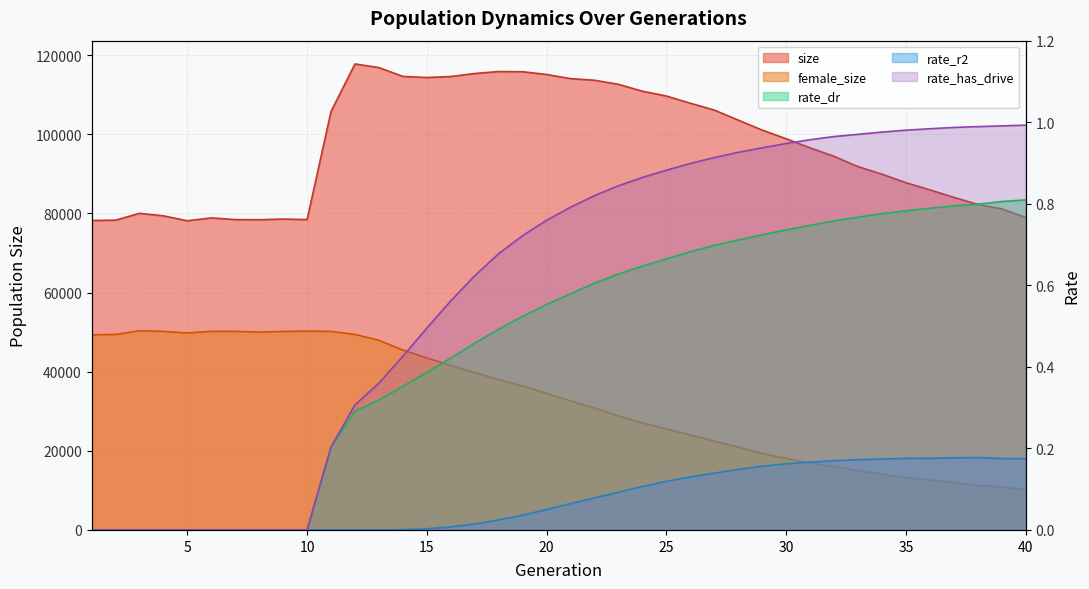

Is it true that rate_dr equals 1.1 at 23?

False